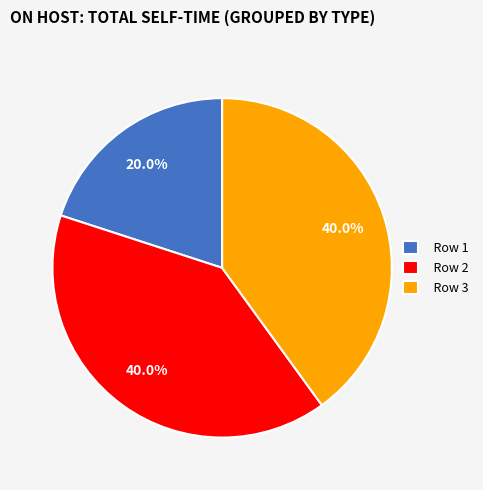

How many segments does this pie chart have?

3